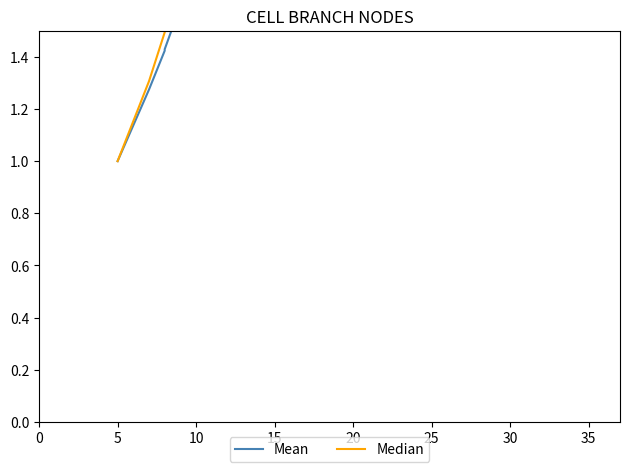

How many data points in Mean are above 2?

17